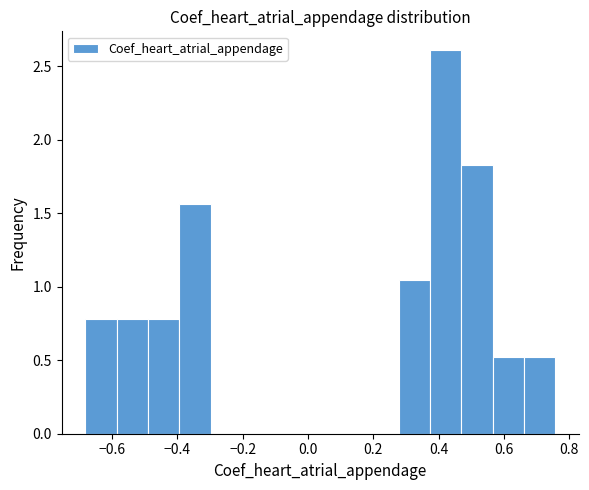

Over which range of the x-axis is the bar tallest?

0.38 to 0.46